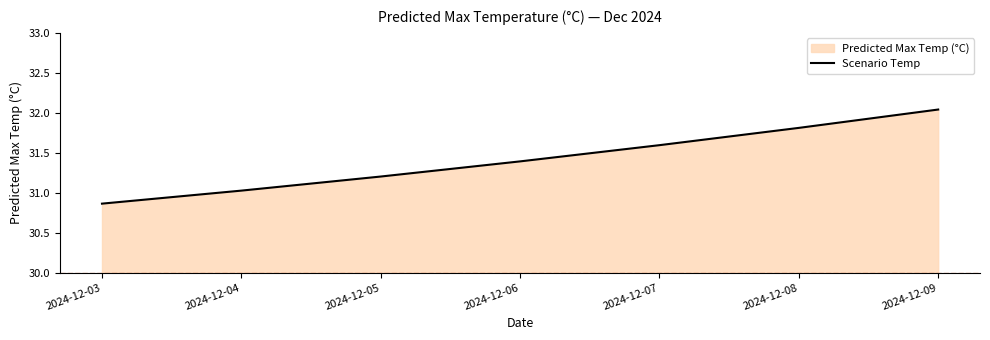

Rank the categories by value from highest to lowest.

2024-12-09, 2024-12-08, 2024-12-07, 2024-12-06, 2024-12-05, 2024-12-04, 2024-12-03